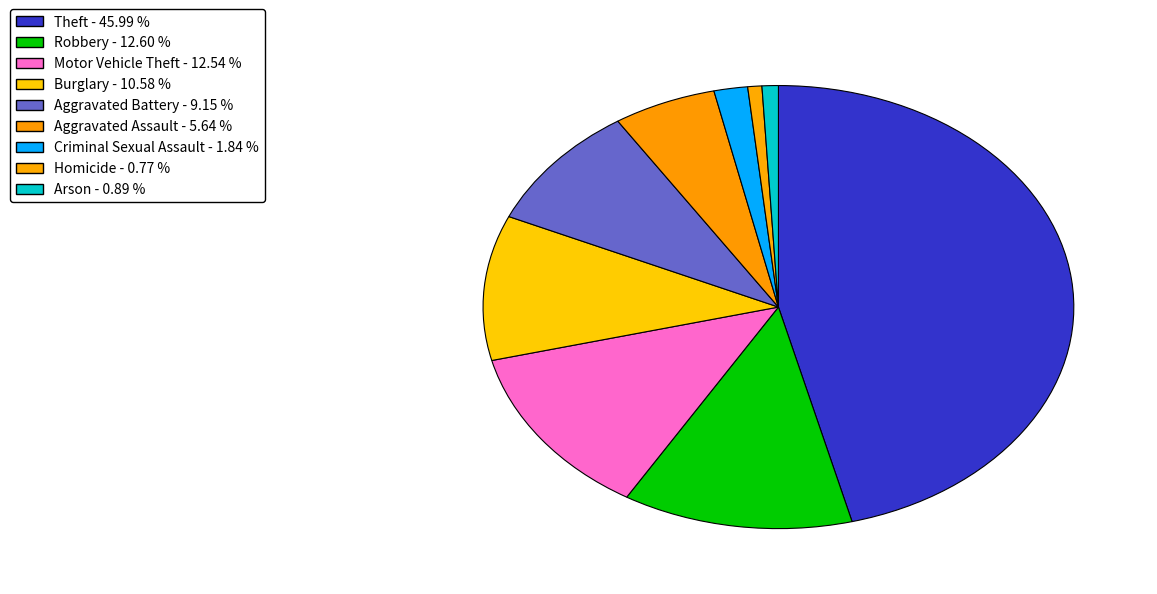

Which category has the smallest portion of the pie?

Homicide